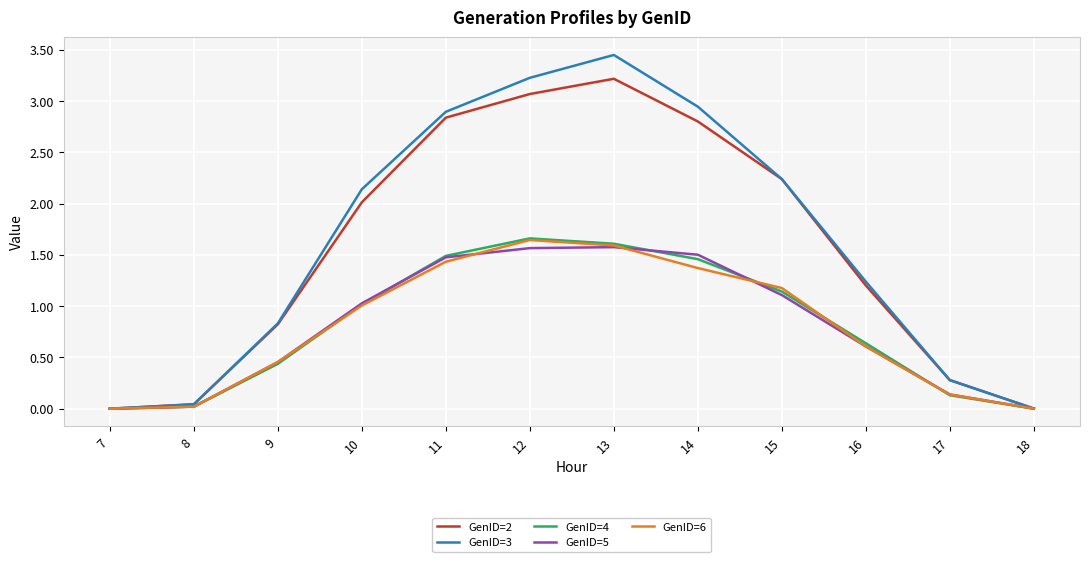

True or false: GenID=2 has a value of 0.0 at 18.

True